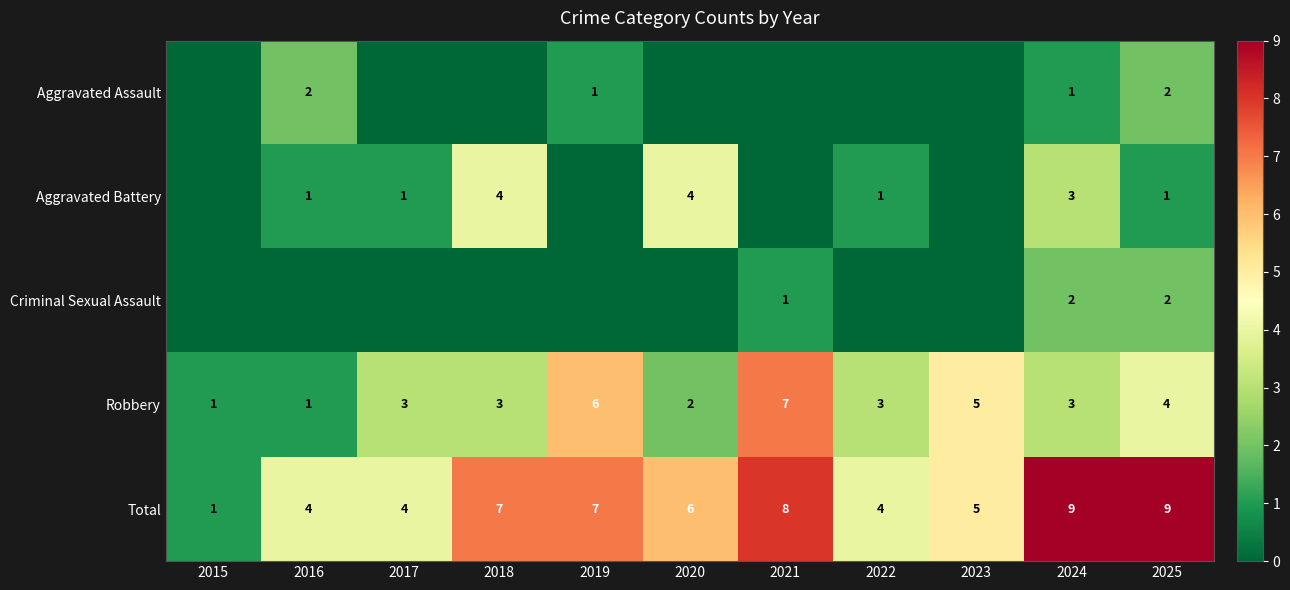

How many Total values are between 4 and 8?

8